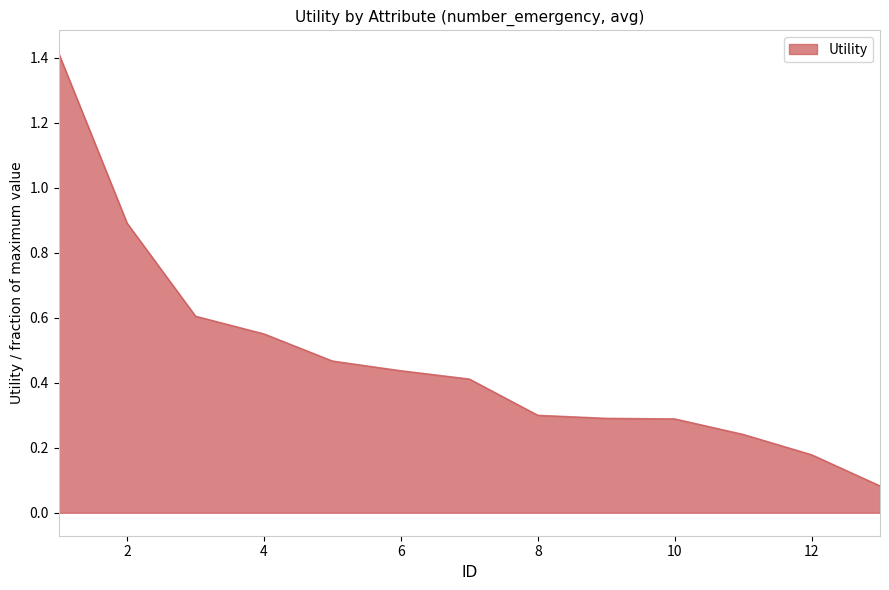

What is the maximum value shown in the chart?

1.4